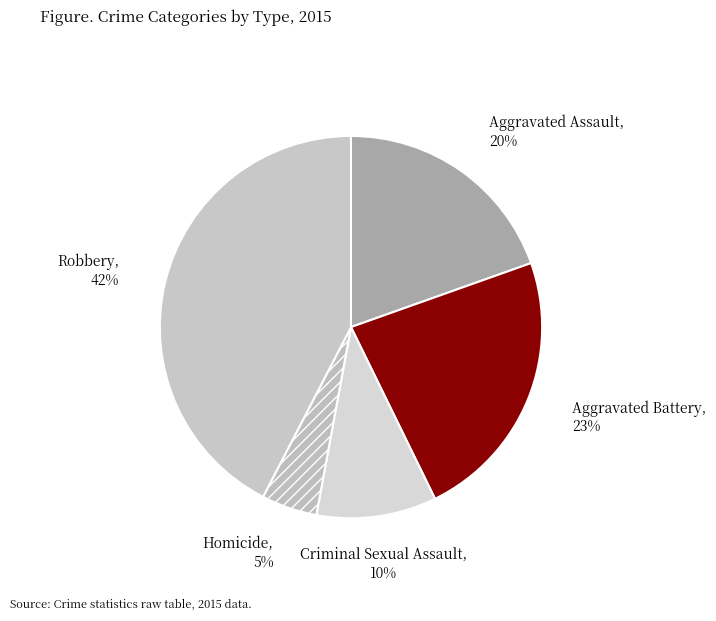

Is it true that Criminal Sexual Assault is 10% of the pie?

True